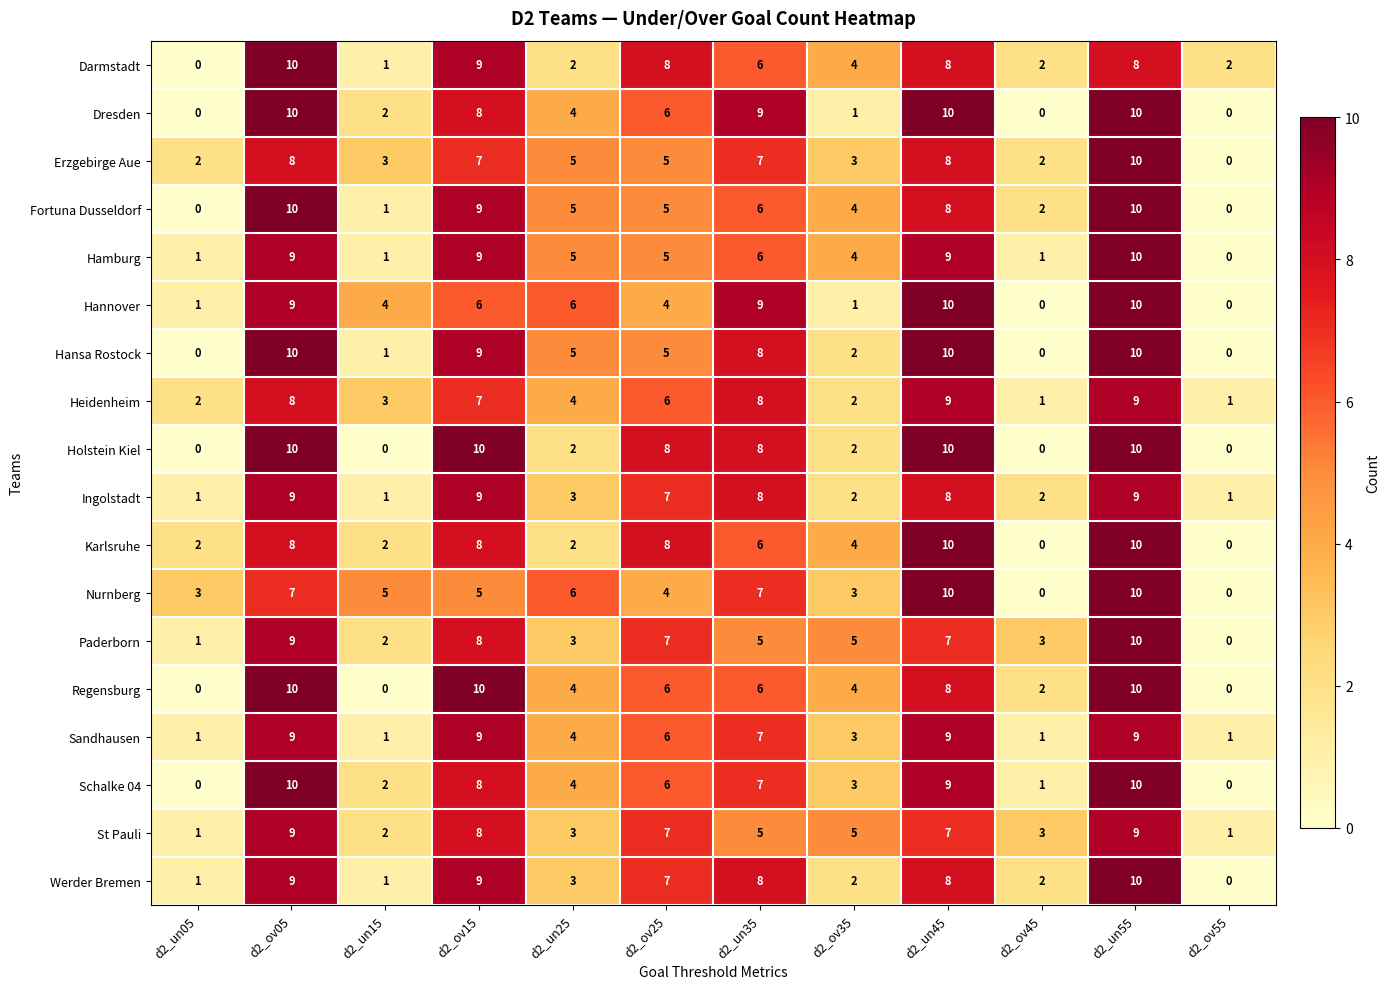

What is the spread (max minus min) of values at d2_ov45?

3